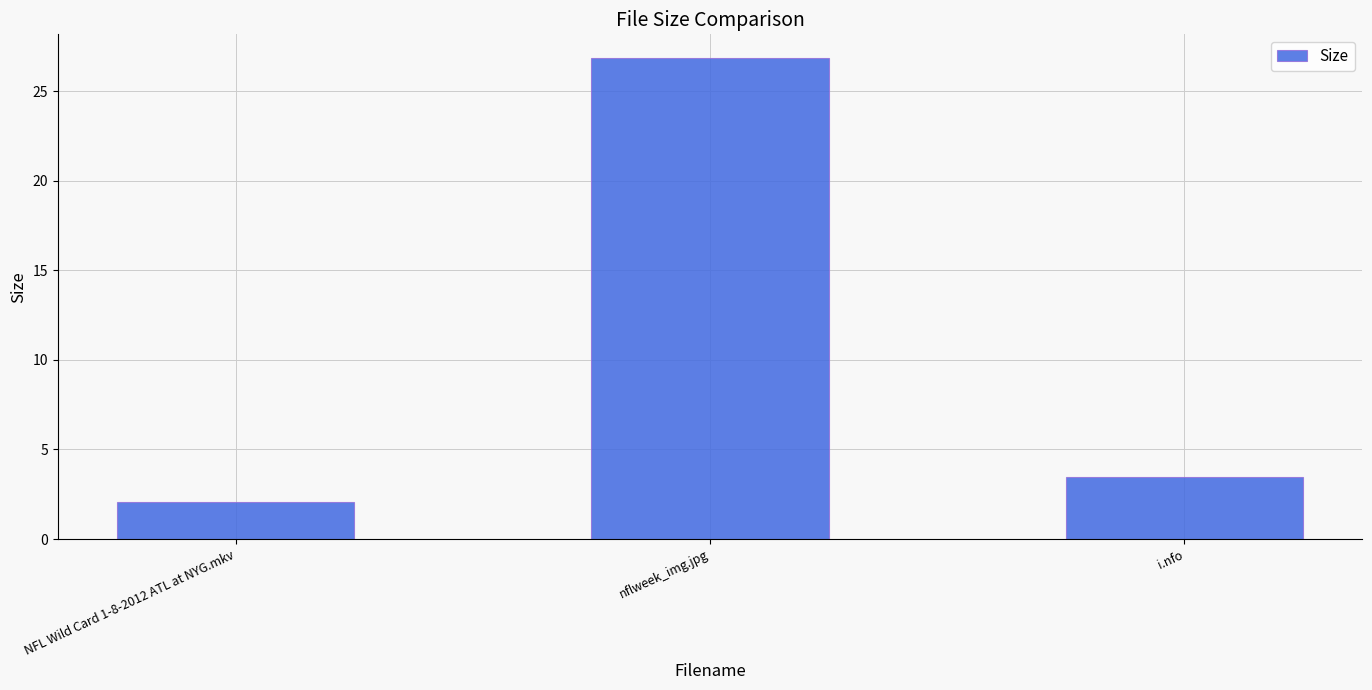

What is the value of the 2nd bar from the left?

26.9